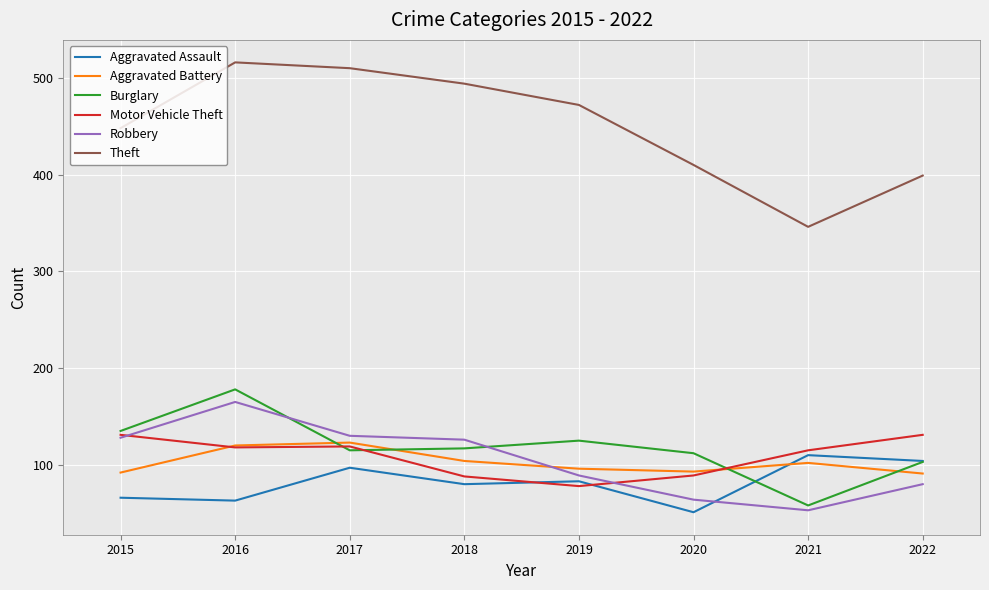

At which category does Robbery reach its first local peak?

2016